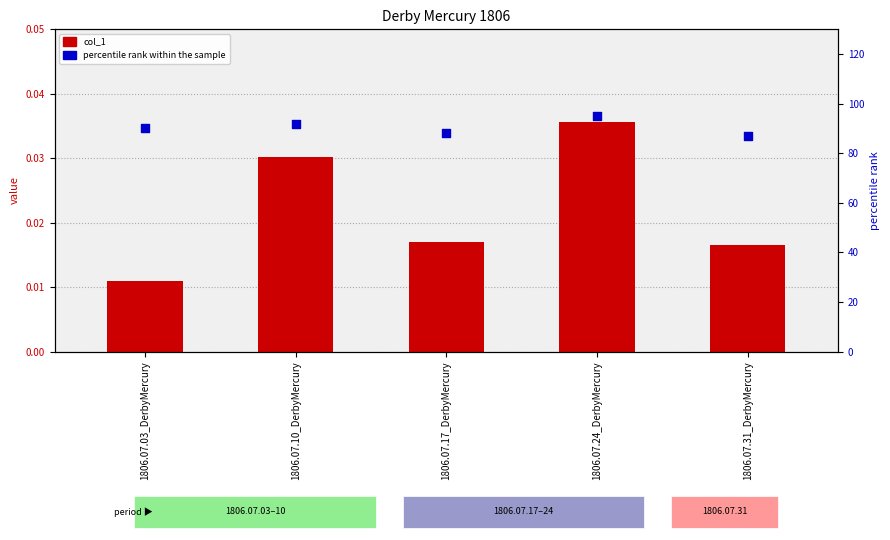

Which series has the largest total across all categories?

percentile rank within the sample